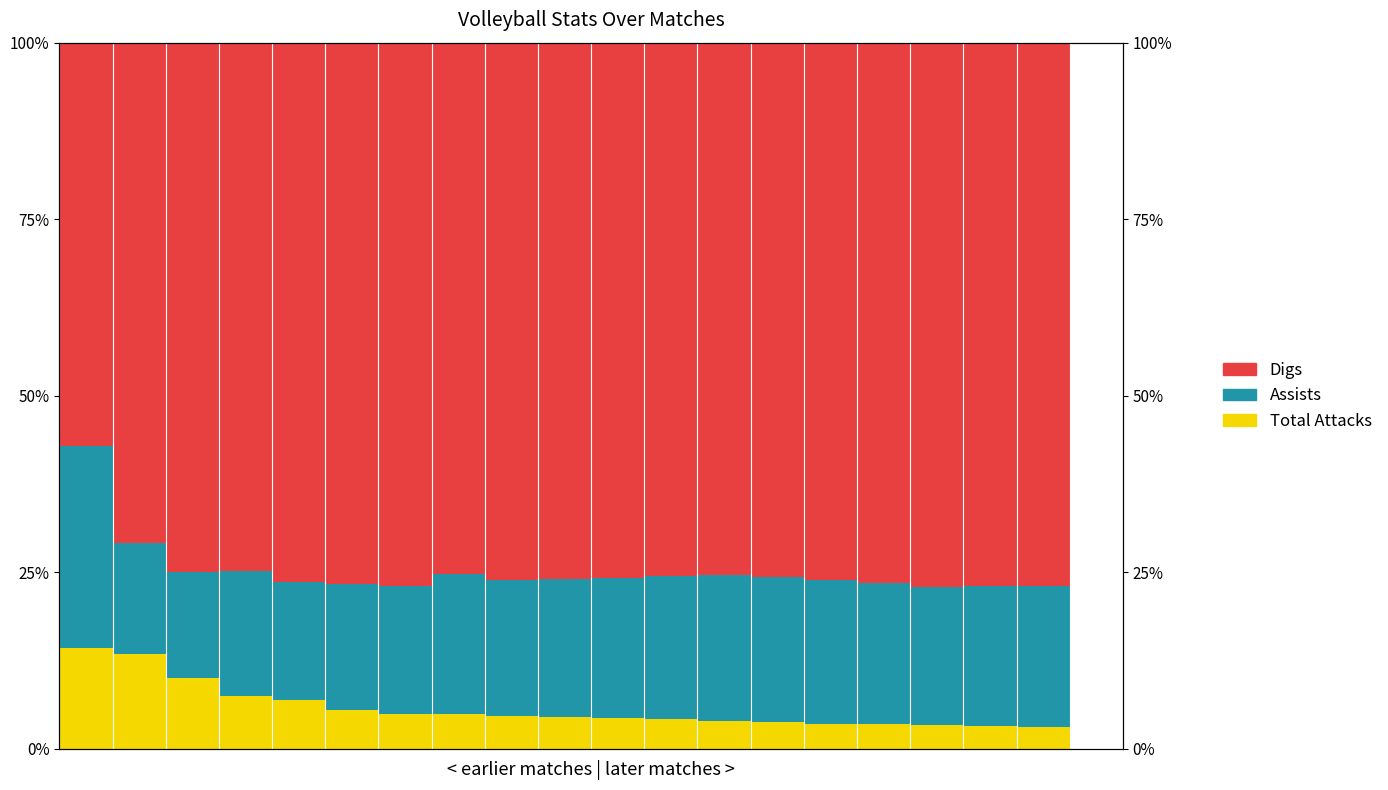

True or false: Assists has a value of 14.1 at 10112019.

False